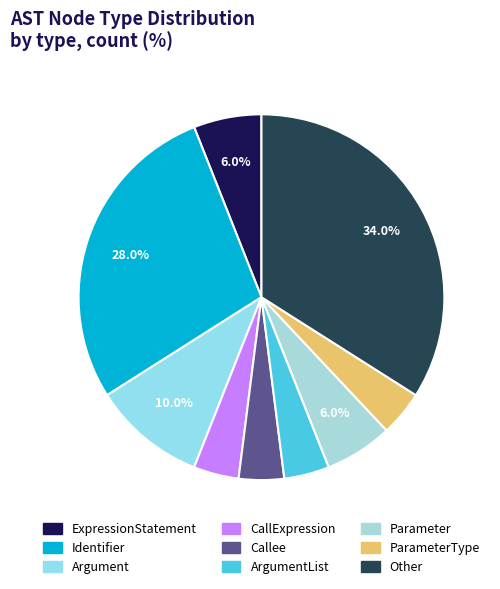

To the nearest percent, what is the difference between the largest and smallest slice percentages?

30%